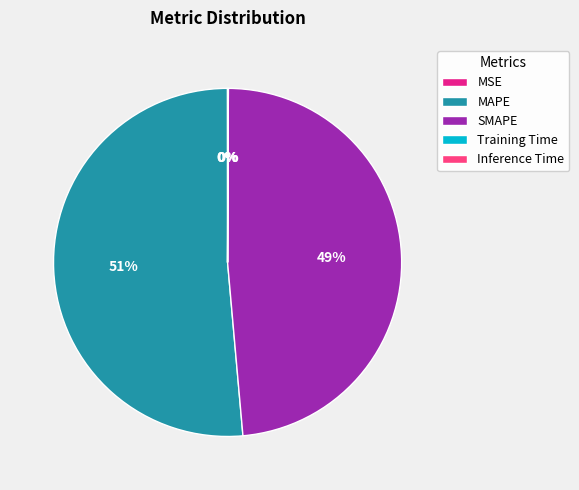

To the nearest percent, what is the difference between the largest and smallest slice percentages?

51%